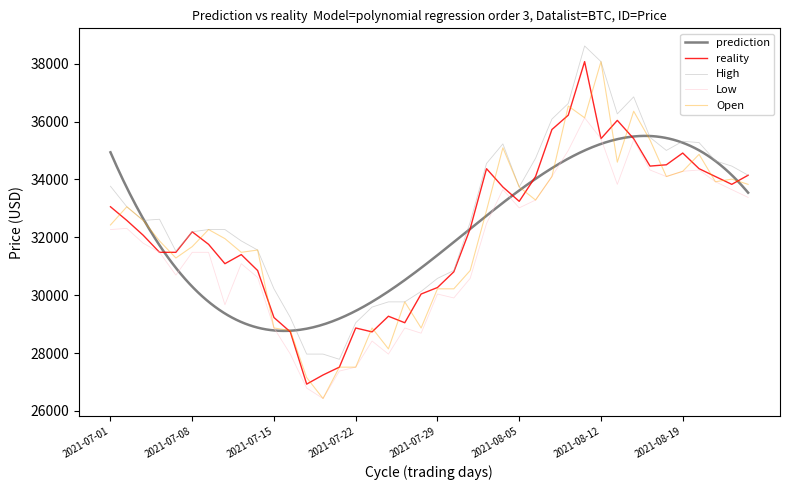

Is the value of Open at 2021-07-16 greater than the value of Price at 2021-08-19?

No